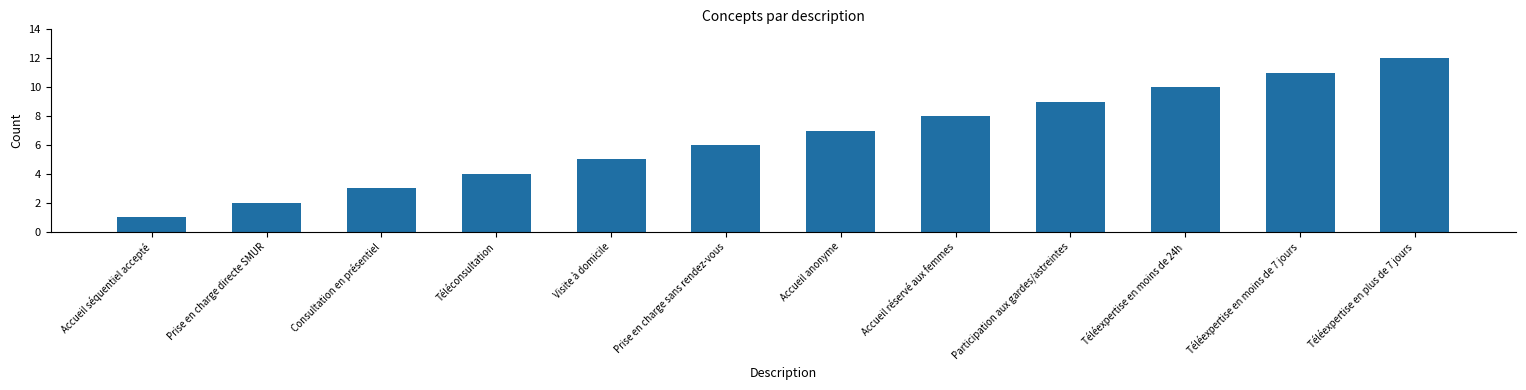

True or false: the data shows 5 at Téléexpertise en moins de 7 jours.

False